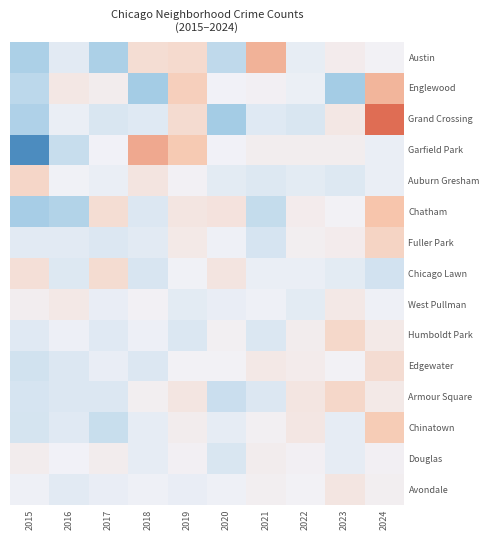

Rank the series by their maximum value, from highest to lowest.

Grand Crossing, Garfield Park, Austin, Englewood, Chatham, Chinatown, Fuller Park, Auburn Gresham, Armour Square, Humboldt Park, Chicago Lawn, Edgewater, Avondale, West Pullman, Douglas